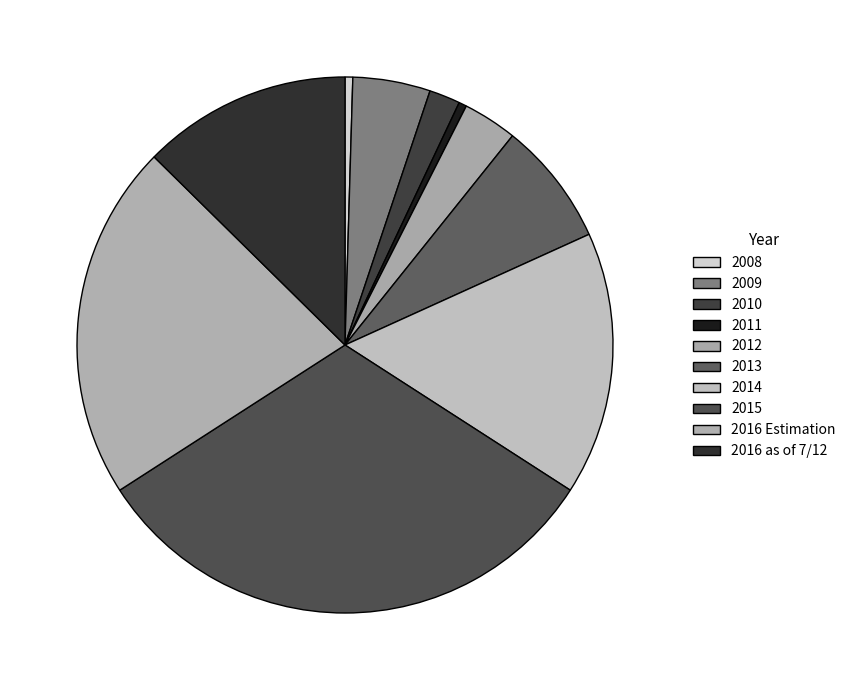

Count the number of slices in the pie.

10